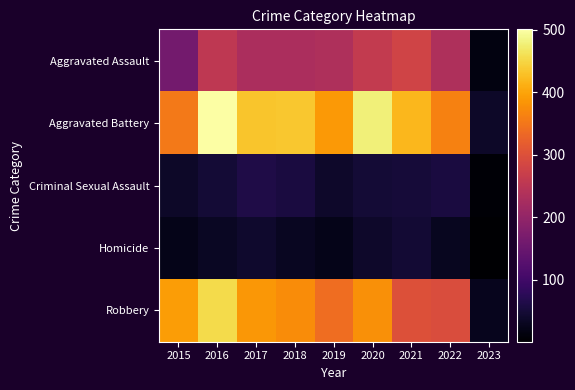

What is the smallest value displayed?

1